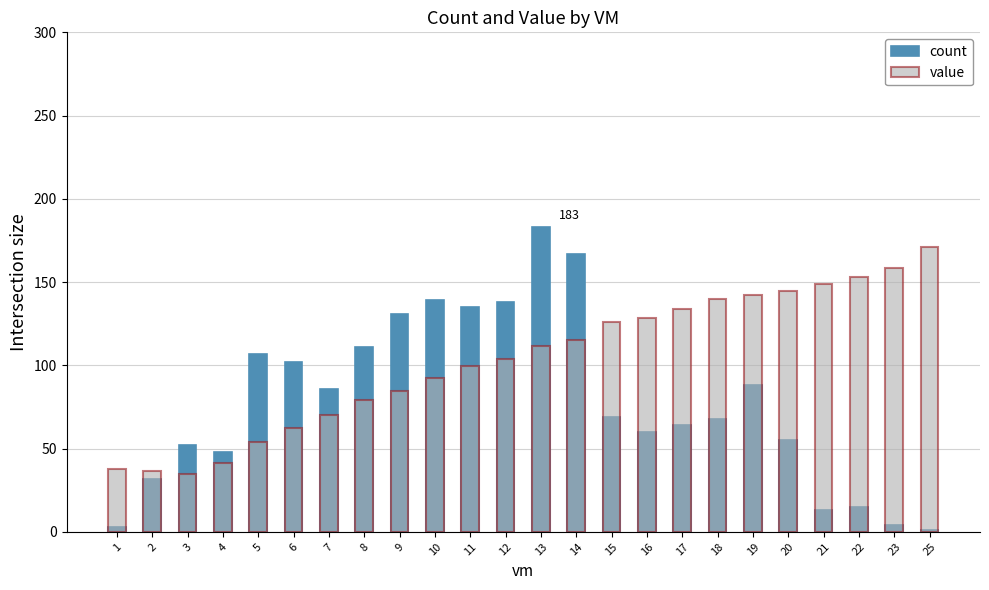

How many series are shown in this chart?

2